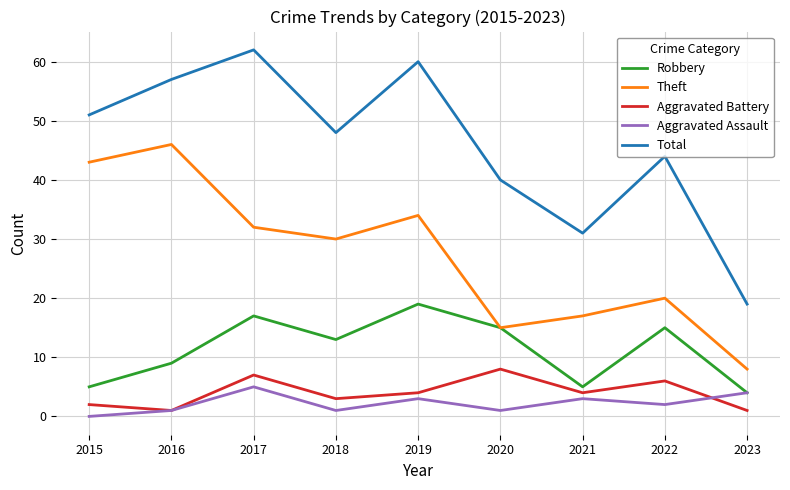

Which series has the widest spread of values?

Total